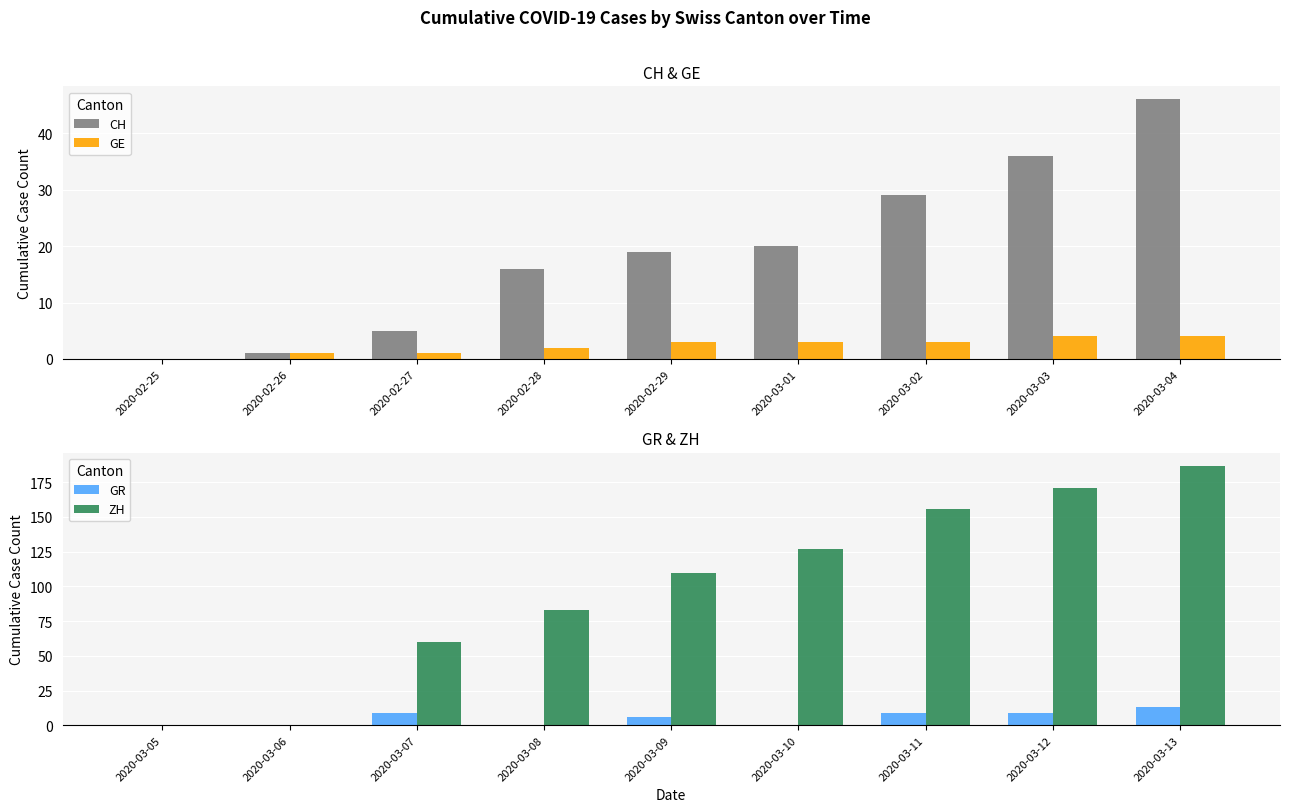

What is the maximum value for GR?

13